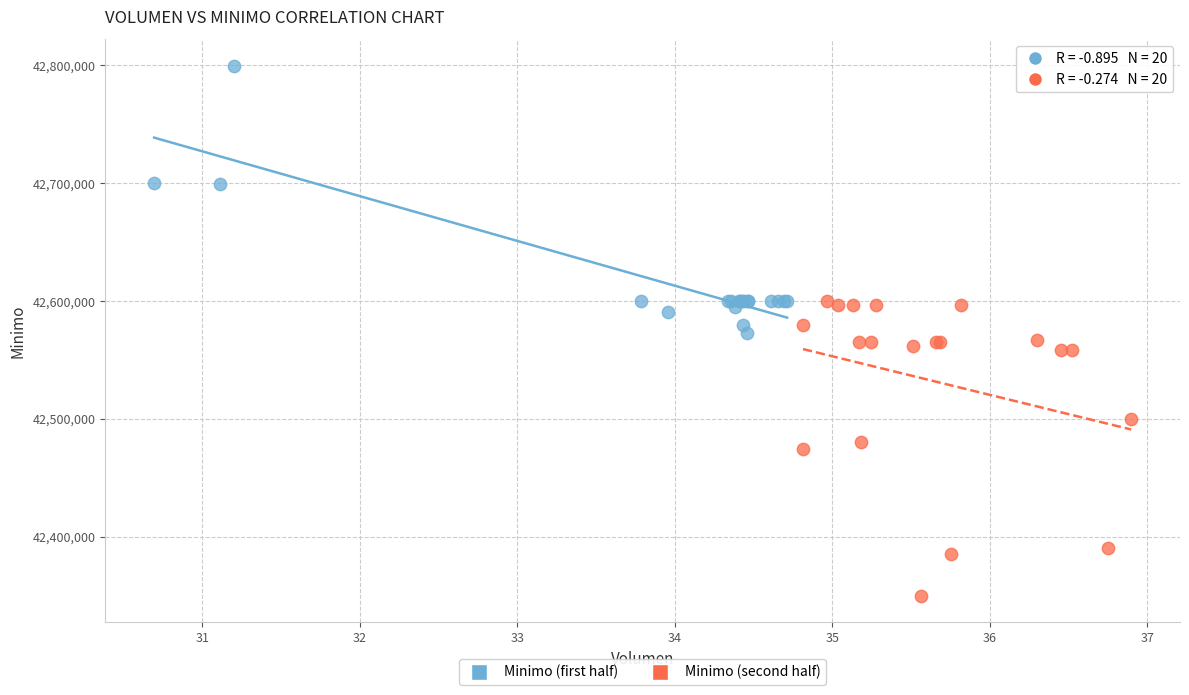

Which series contains the lowest Y value?

Minimo (second half)